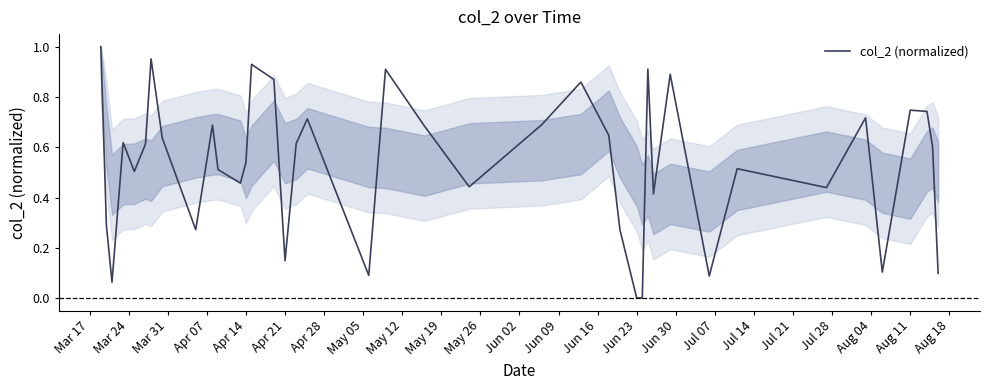

What is the average value?

0.5